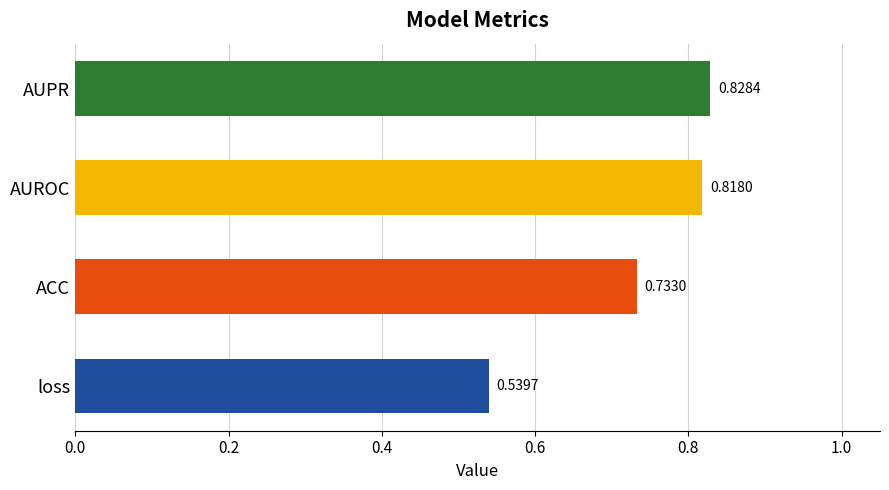

List the labels in order of value, smallest first.

loss, ACC, AUROC, AUPR